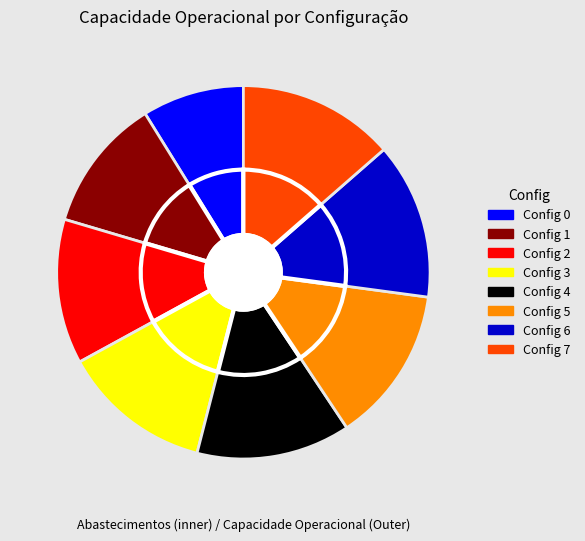

Is it true that 7 is 14% of the pie?

True